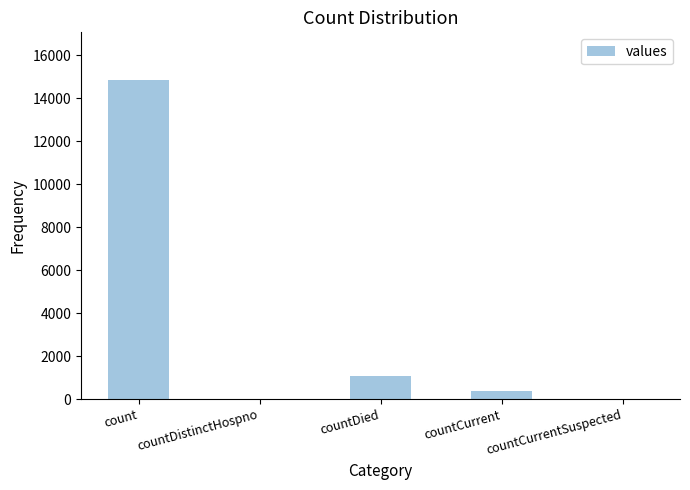

True or false: the data shows 5519 at count.

False